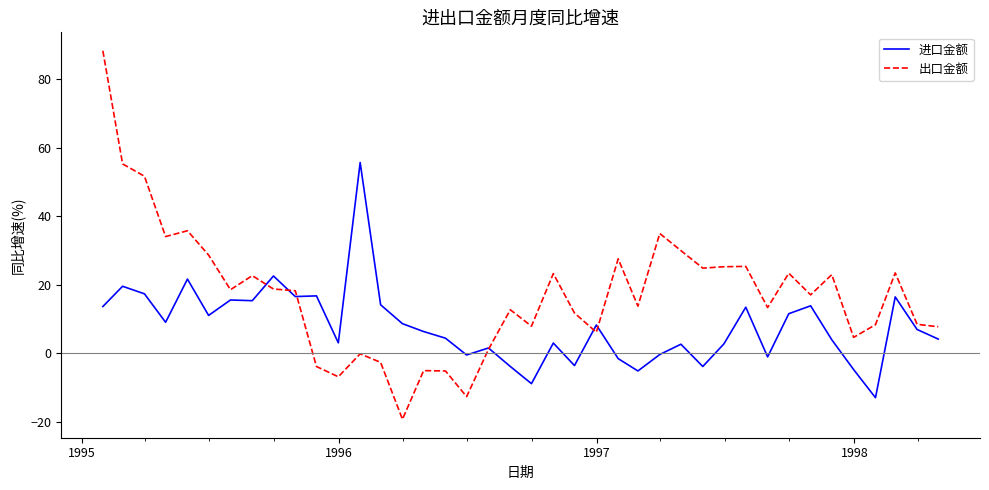

Which series has the largest total across all categories?

出口金额